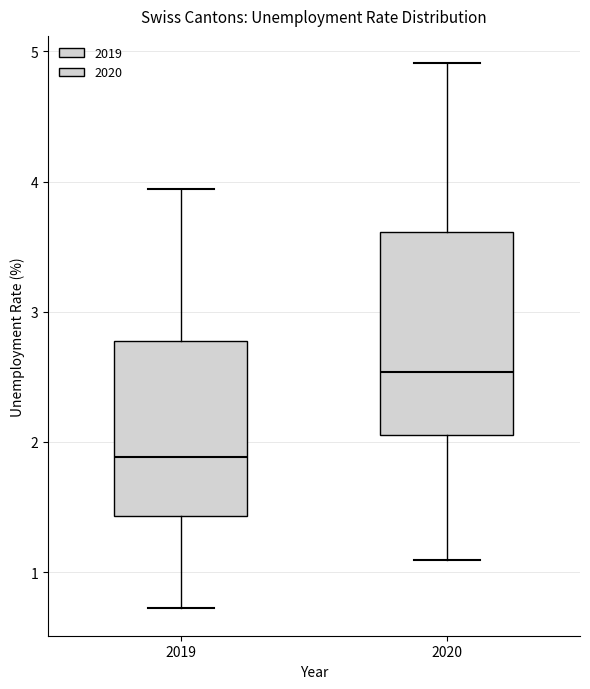

Which box is the tallest, from its lower edge to its upper edge?

2020